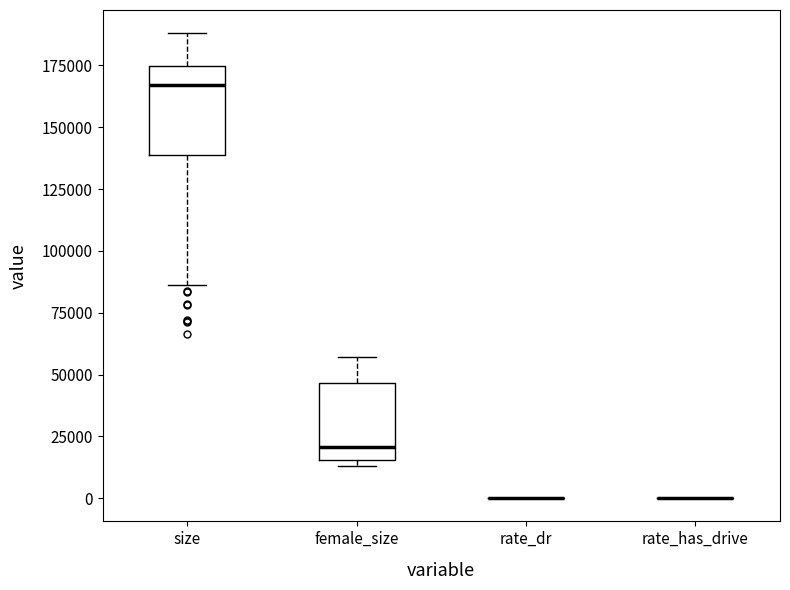

Reading left to right, transcribe this box plot: for each box, give where its median line is, the range the box spans, and where its two whiskers end, as read against the y-axis. The values are not printed on the chart, so give them approximately, as read against the axis.

size: median 165000, box 140000 to 175000, whiskers 85000 to 190000
female_size: median 20000, box 15000 to 45000, whiskers 15000 (just below the box's lower edge) to 55000
rate_dr: box collapsed to a line at 0, whiskers 0 to 0
rate_has_drive: box collapsed to a line at 0, whiskers 0 to 0